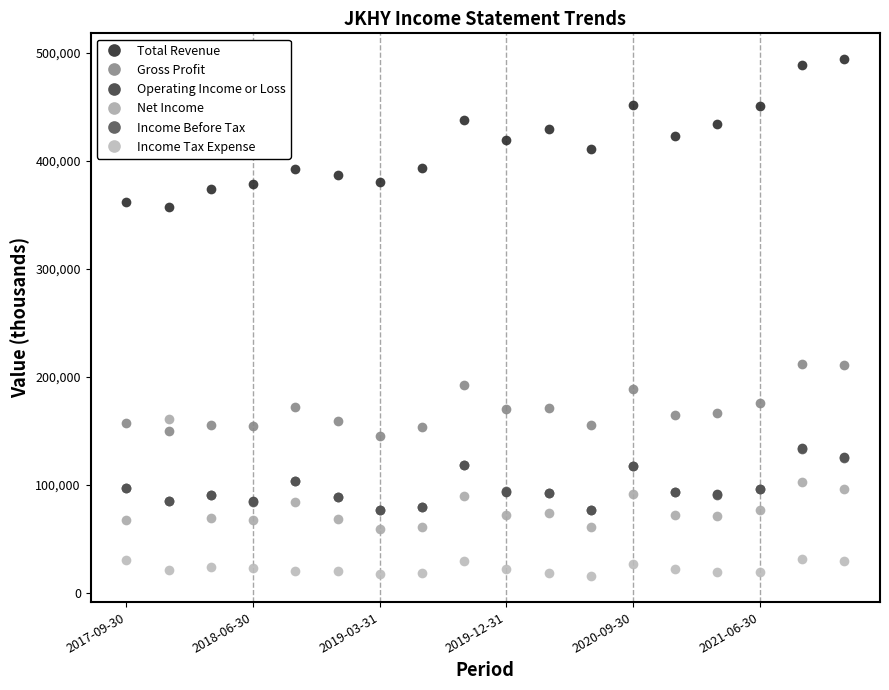

How many values in the Net Income series are below 72100?

9